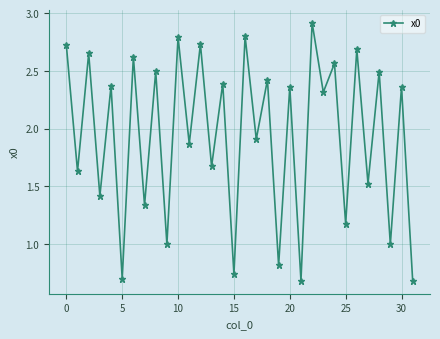

What is the greatest value displayed?

2.9